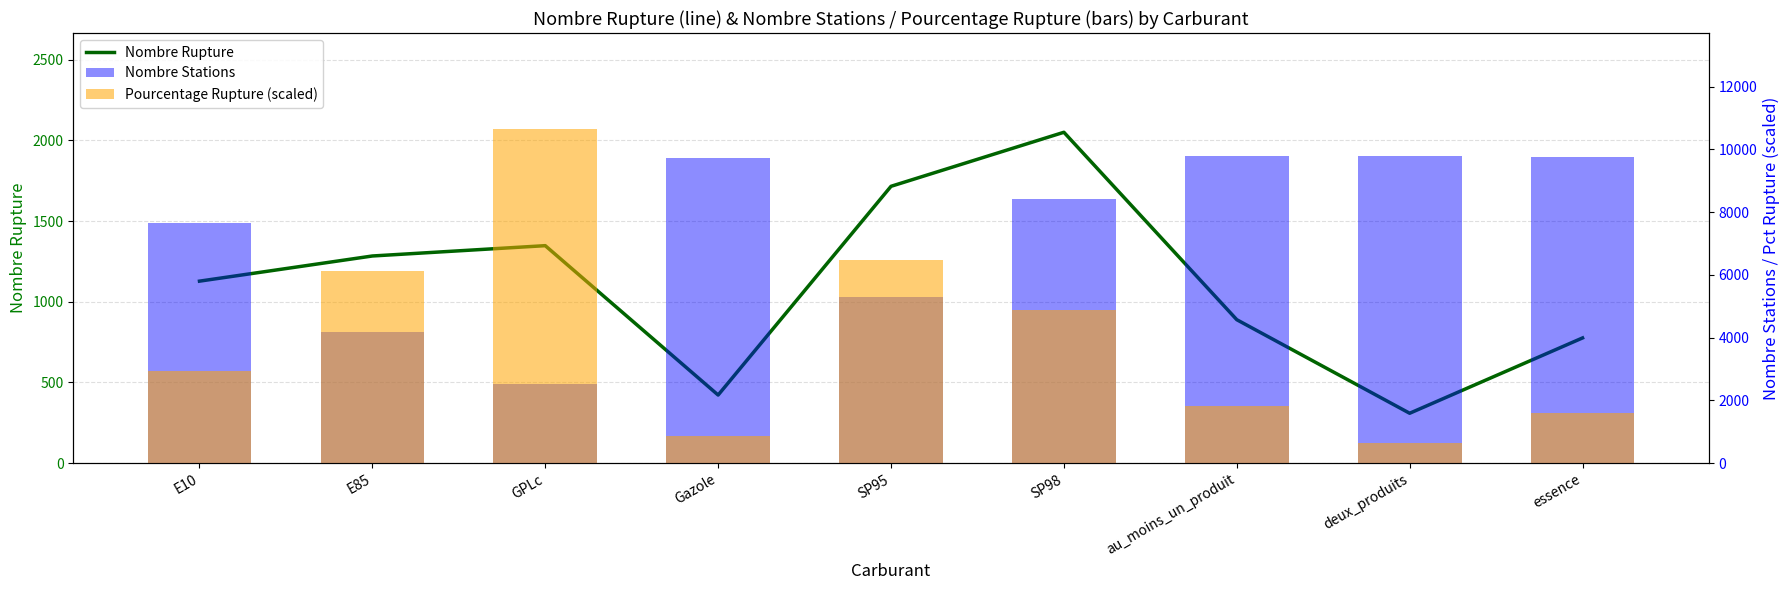

Rank the series by their average value, from highest to lowest.

Nombre Stations, Pourcentage Rupture (scaled), Nombre Rupture